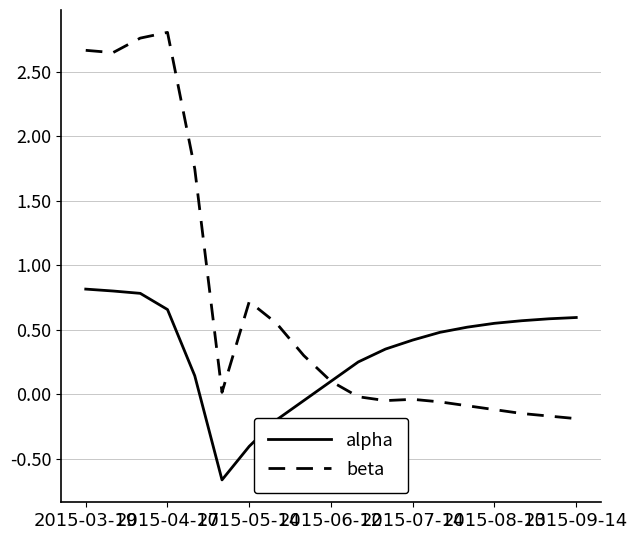

Rank the series by their maximum value, from lowest to highest.

alpha, beta